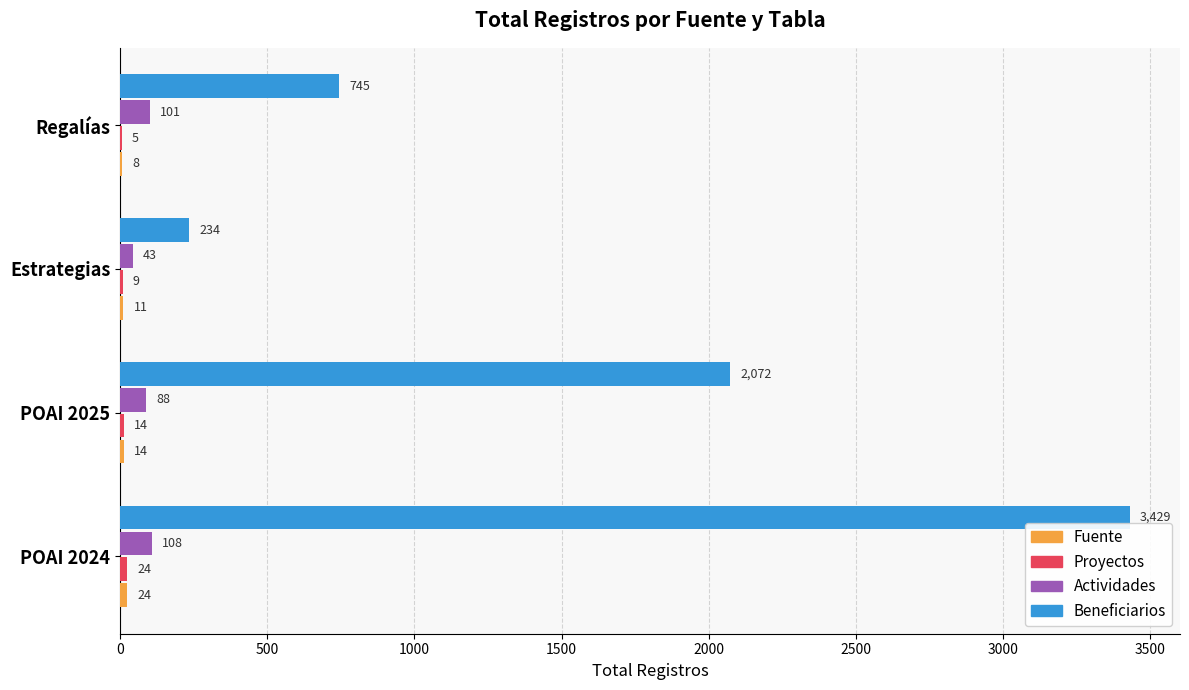

Which series has the largest total across all categories?

Beneficiarios